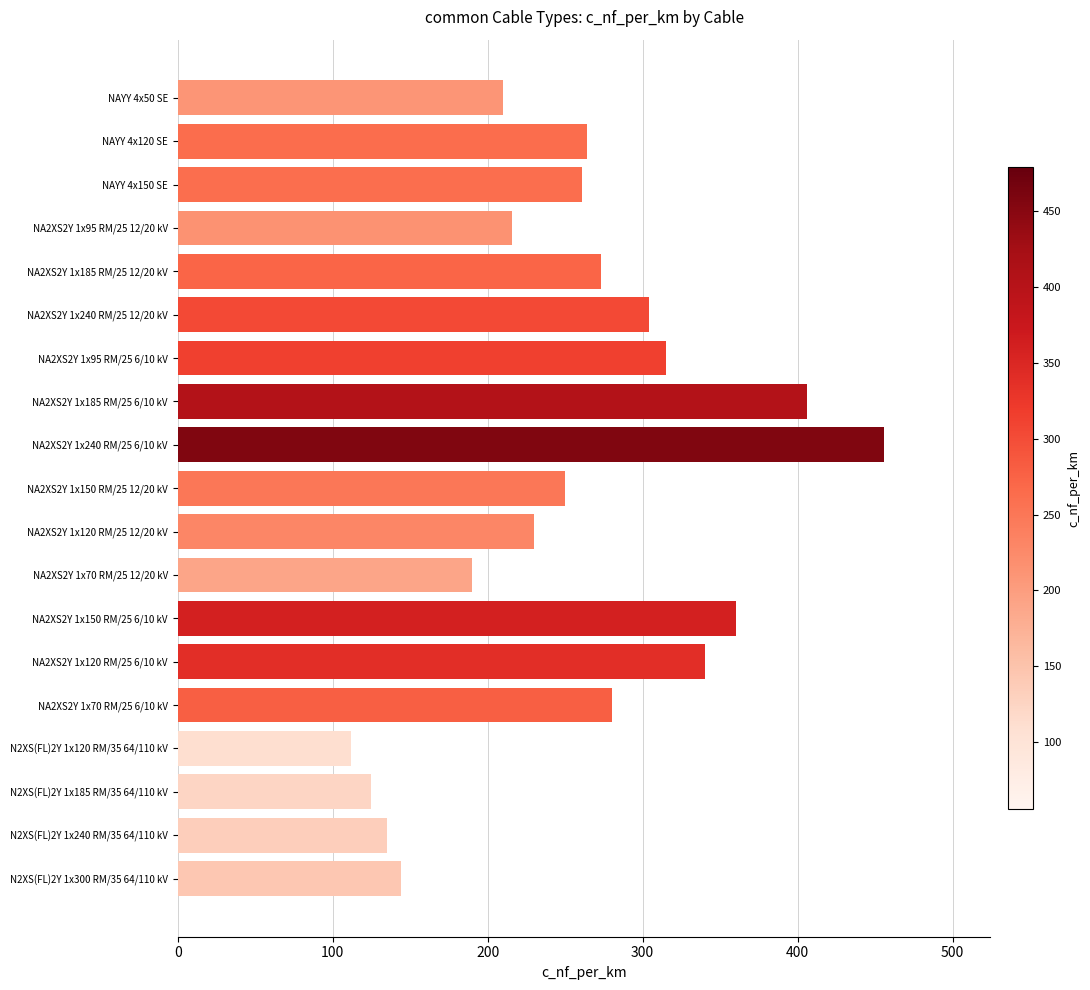

The value at NA2XS2Y 1x95 RM/25 12/20 kV is 216. True or false?

True